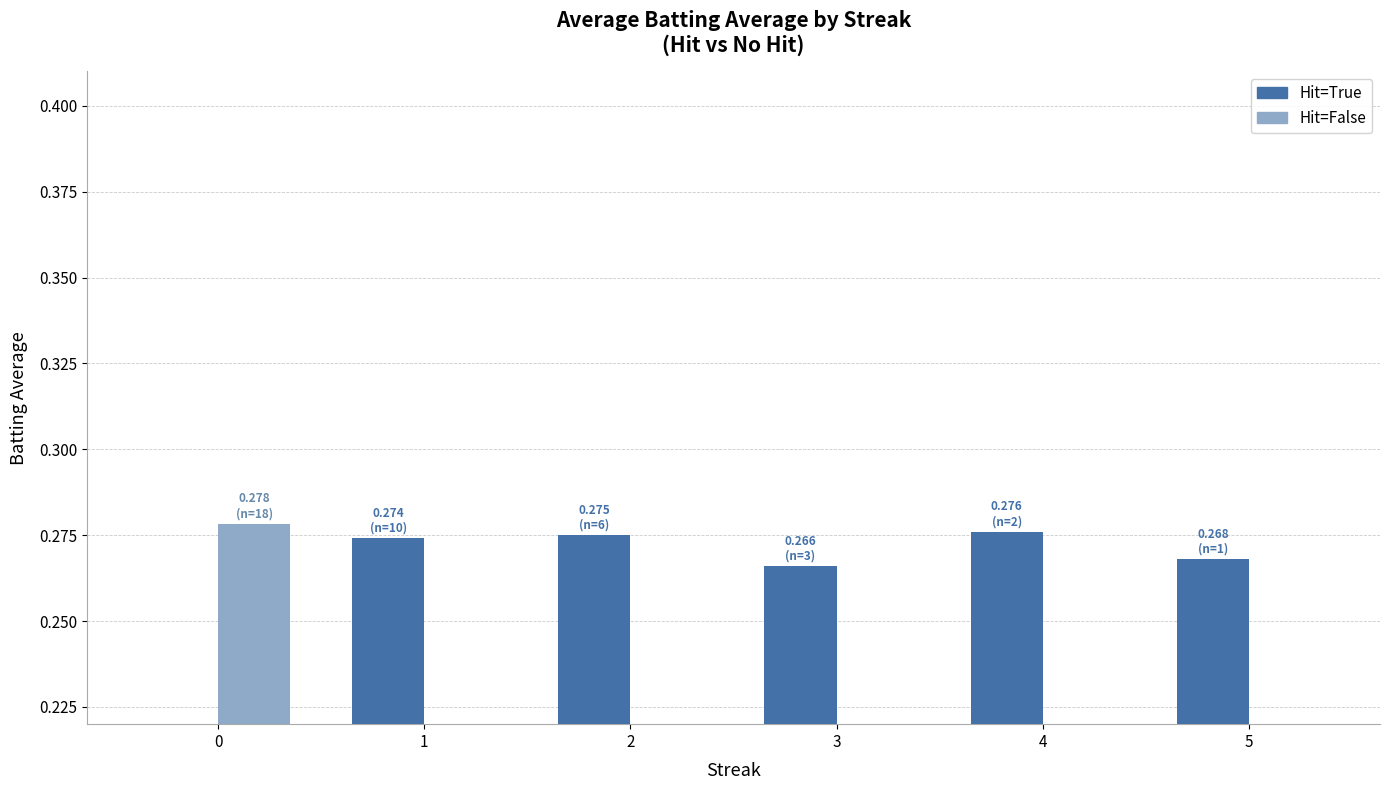

The Hit=True series shows 0.3 at 5. True or false?

True